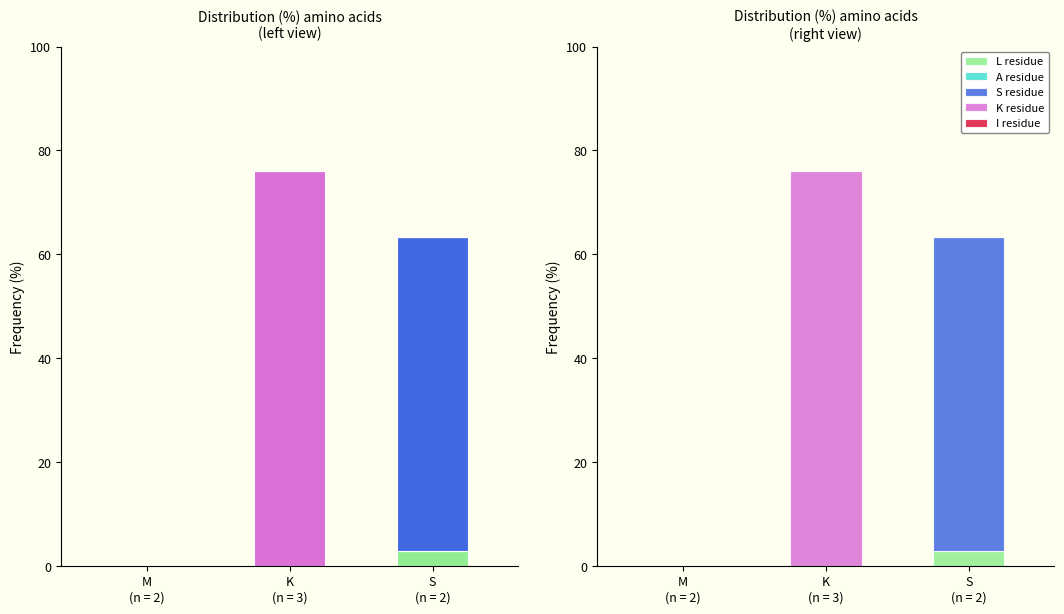

What is the total value across all series at S
(n = 2)?

63.3